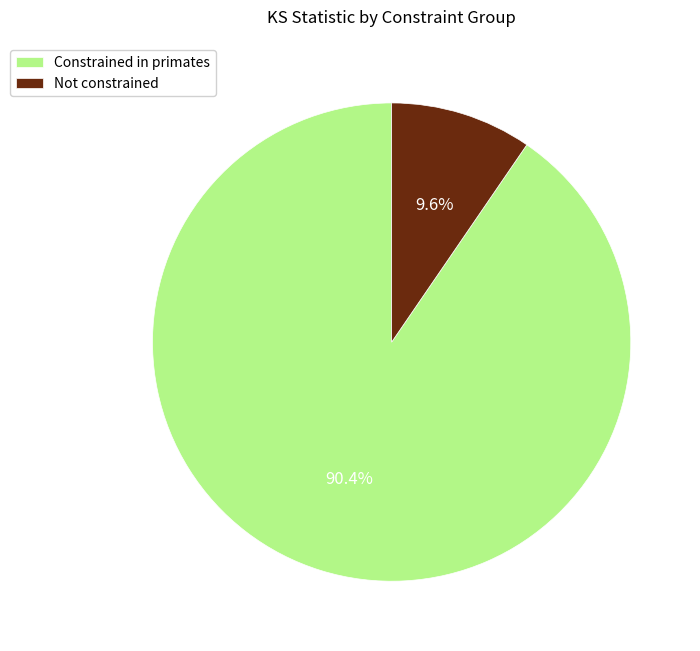

What is the largest slice in the pie chart?

Constrained in primates